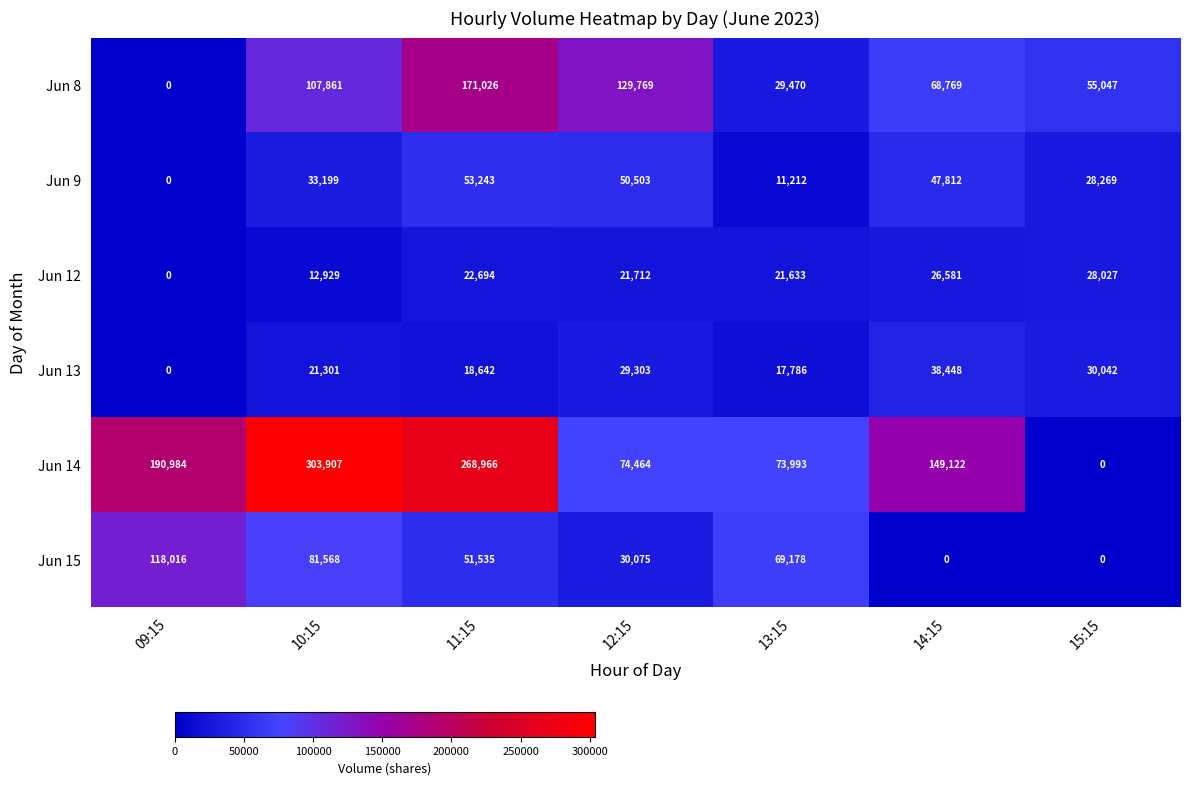

How many Jun 15 values are between 0 and 81568?

6